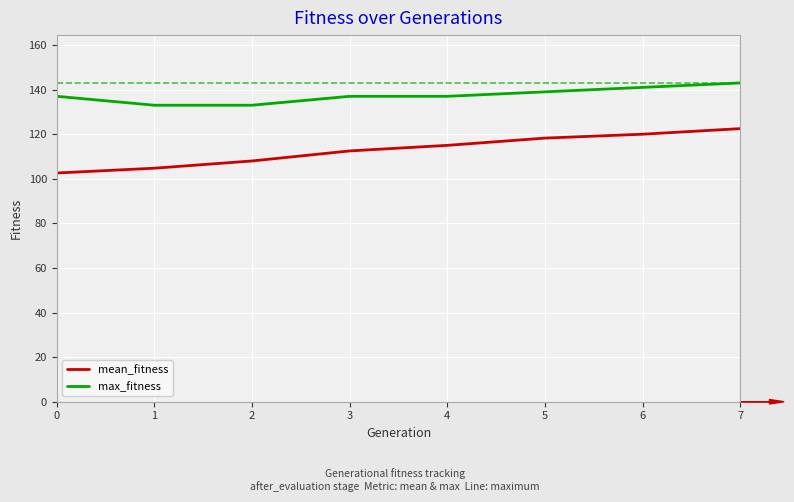

What are all the series names shown in the legend?

mean_fitness, max_fitness